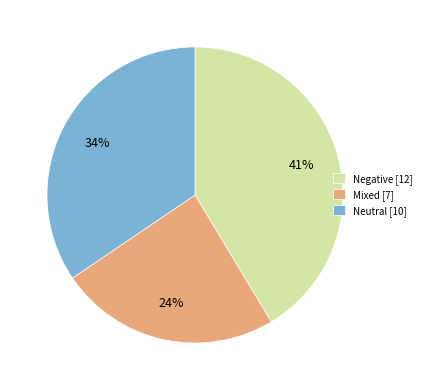

The Negative [12] slice represents 49% of the pie. True or false?

False